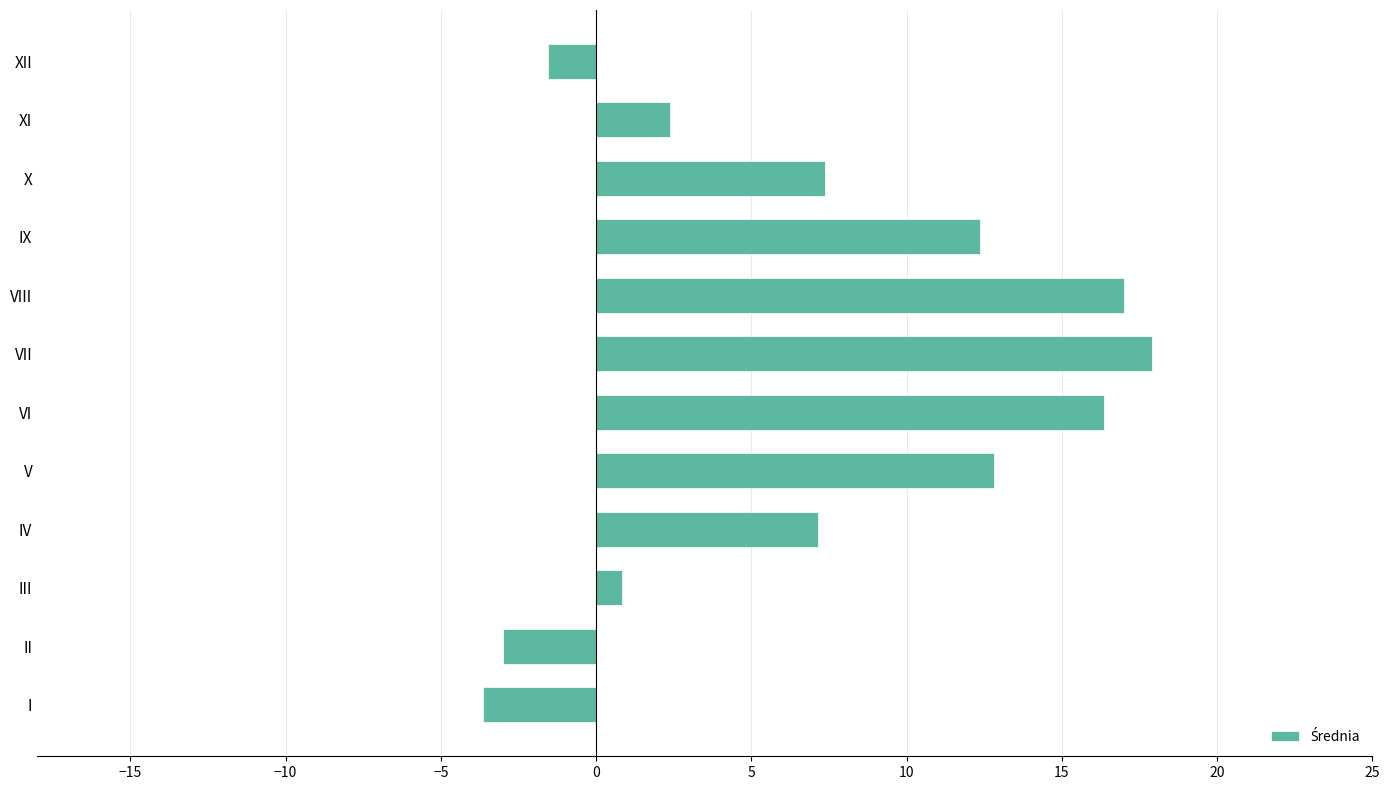

What is the difference between the second highest and second lowest values?

20.0